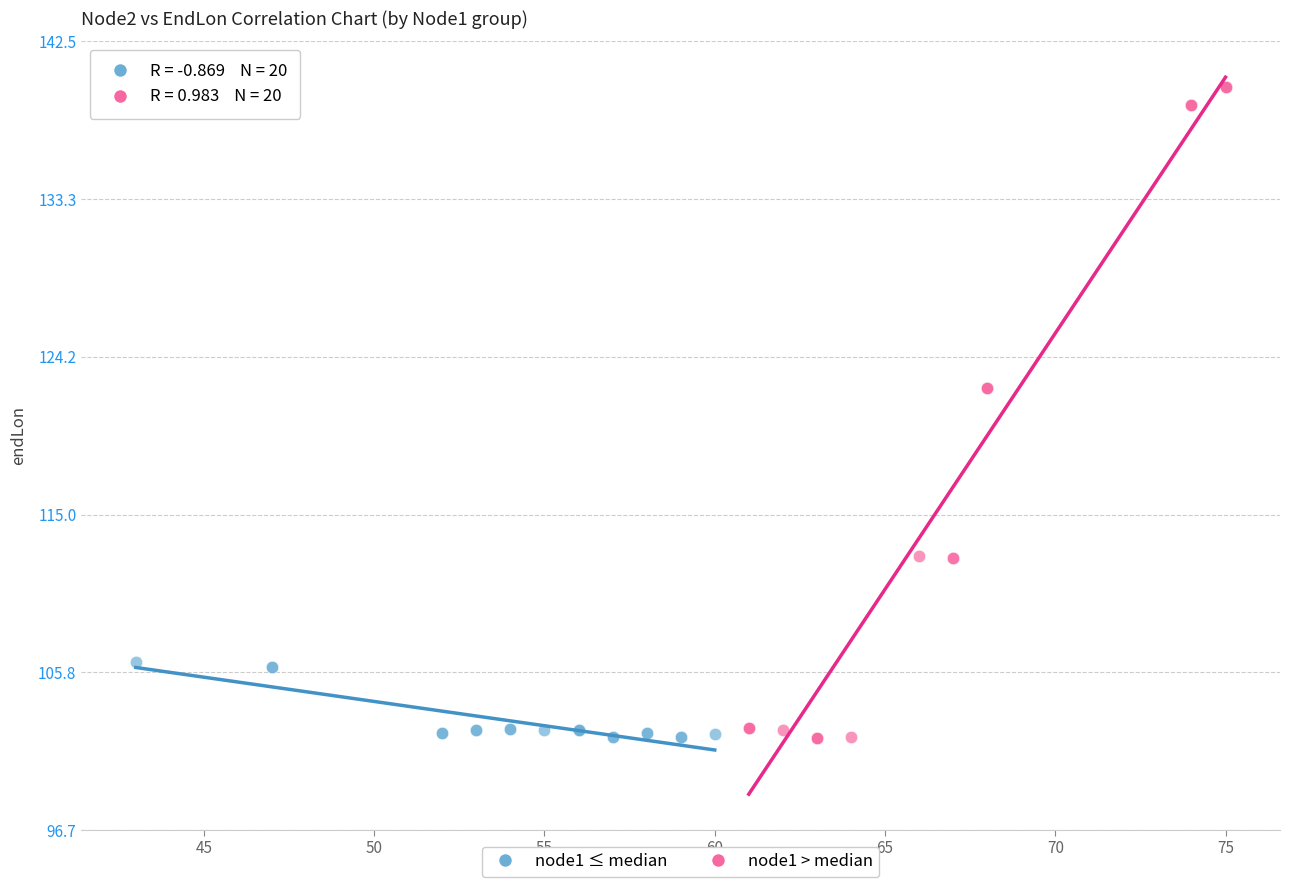

Which series reaches the maximum Y coordinate?

node1 > median